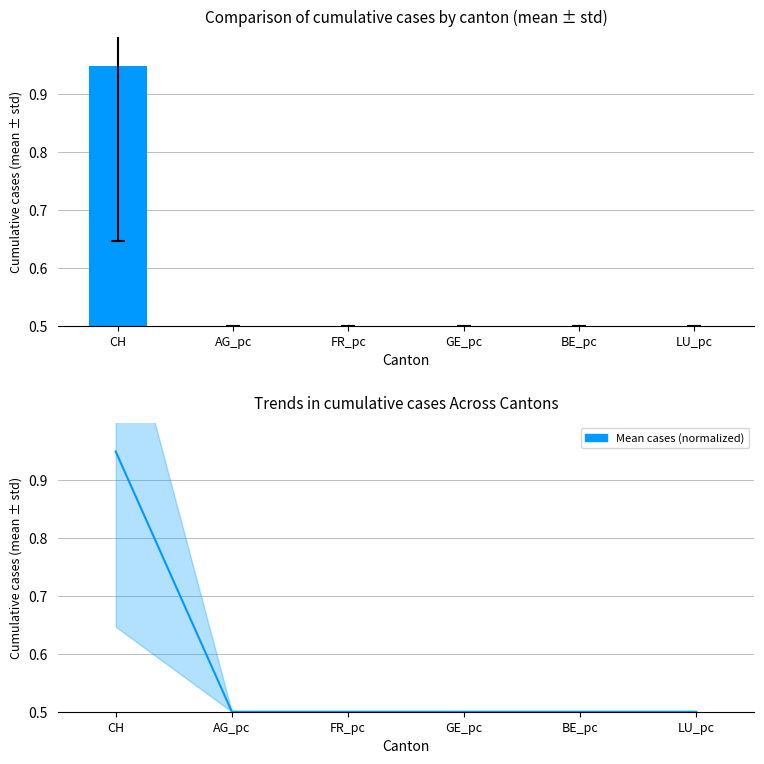

What value does the Canton cases (normalized) series have at BE_pc?

0.5